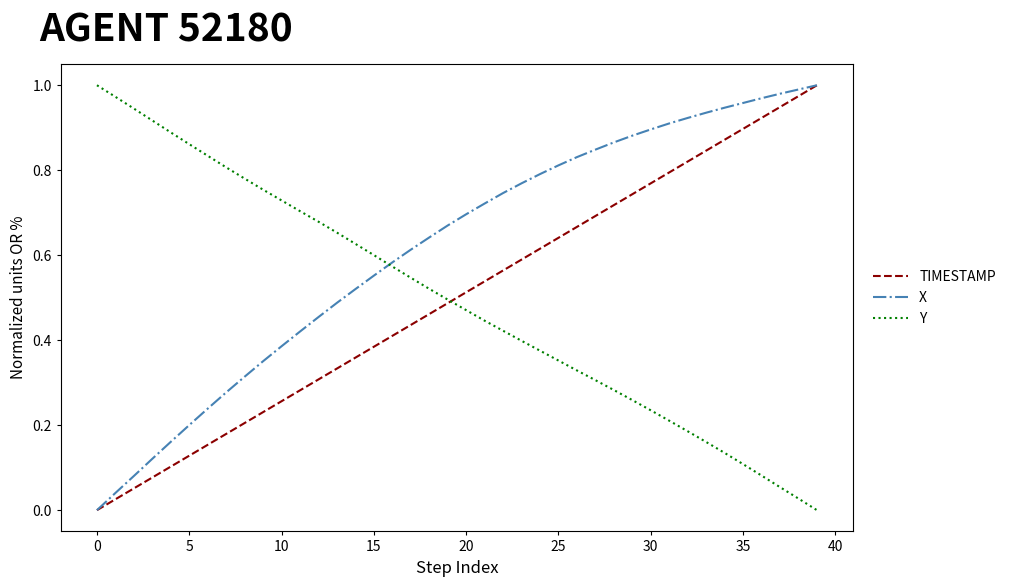

Which series has the largest total across all categories?

X